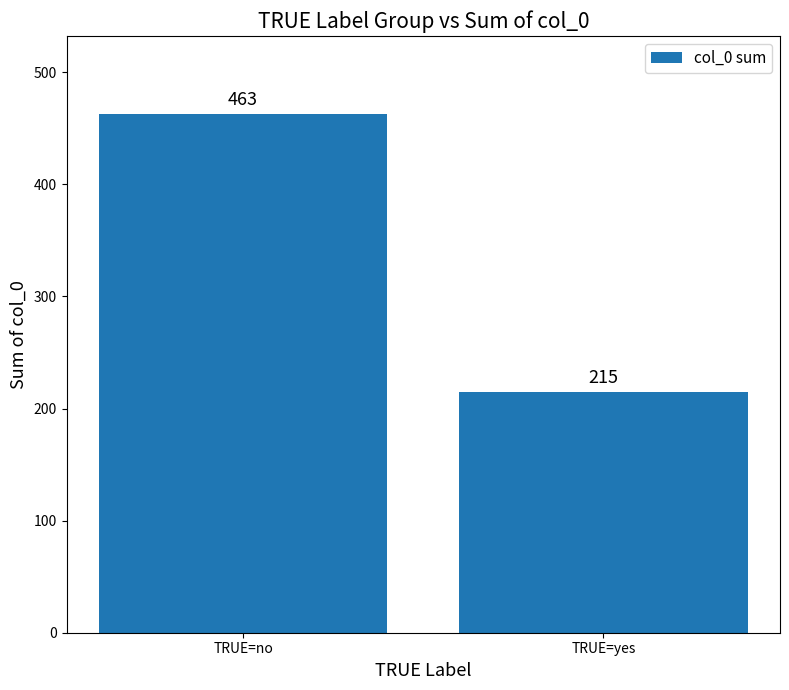

Which has a higher value, TRUE=yes or TRUE=no?

TRUE=no